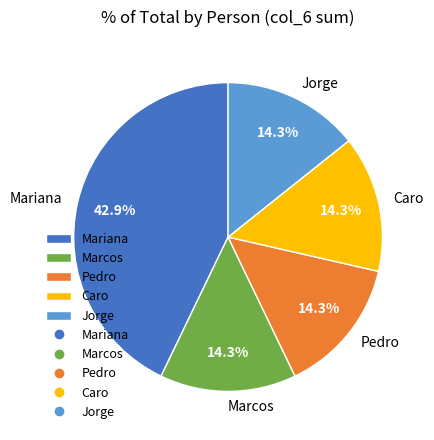

To the nearest percent, what portion does Caro represent?

14%